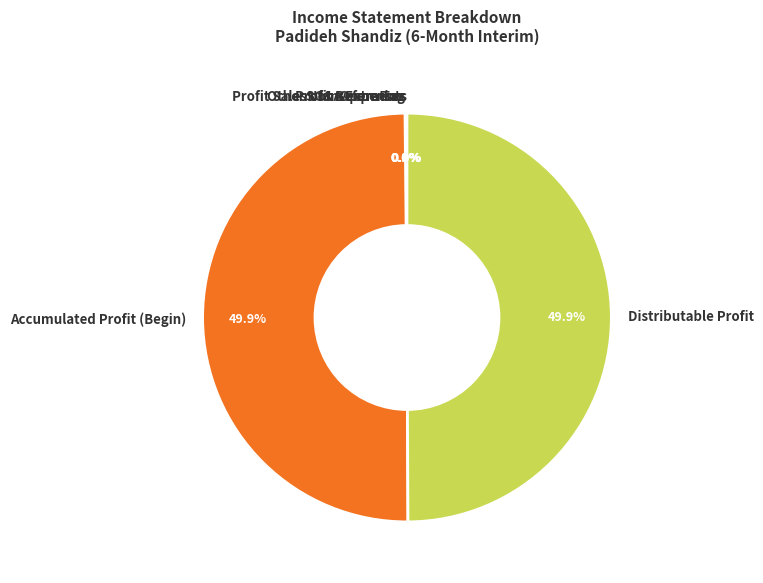

Approximately how many times larger is the value at Accumulated Profit (Begin) compared to Distributable Profit?

1.0